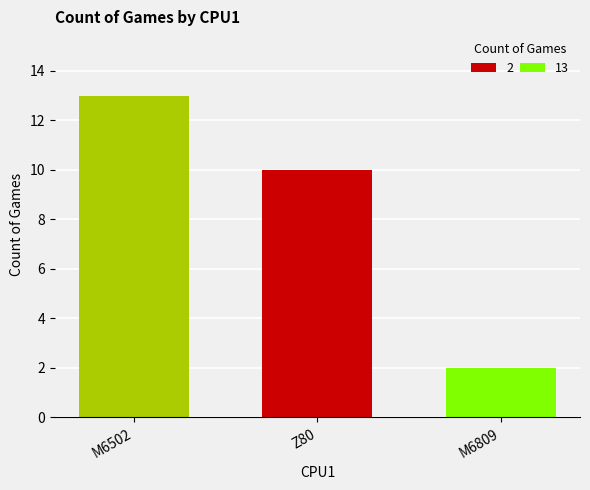

How many bars are there in total?

3